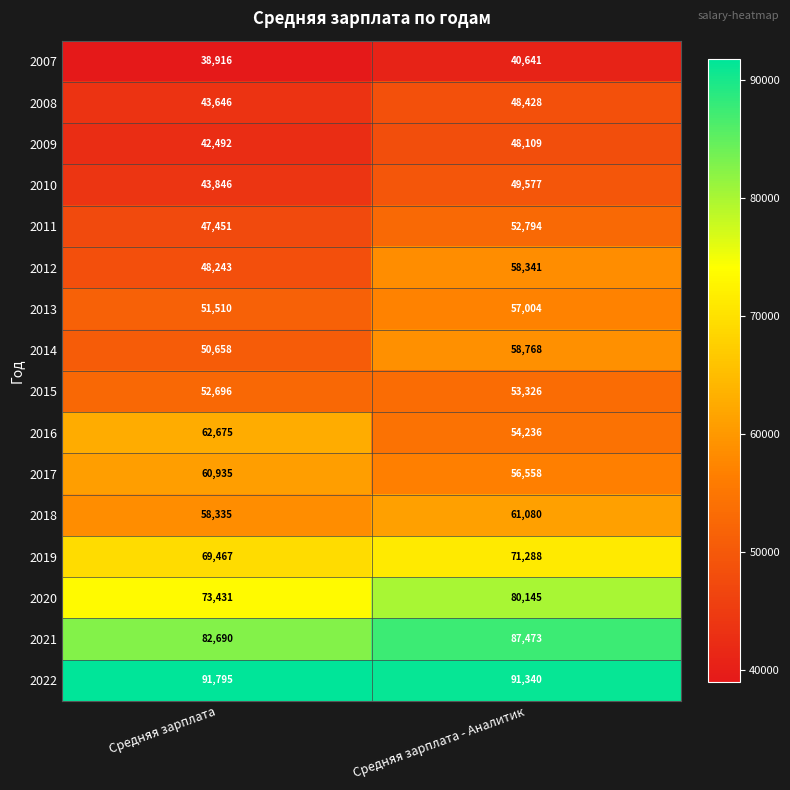

Which series has the largest range (max minus min)?

2012